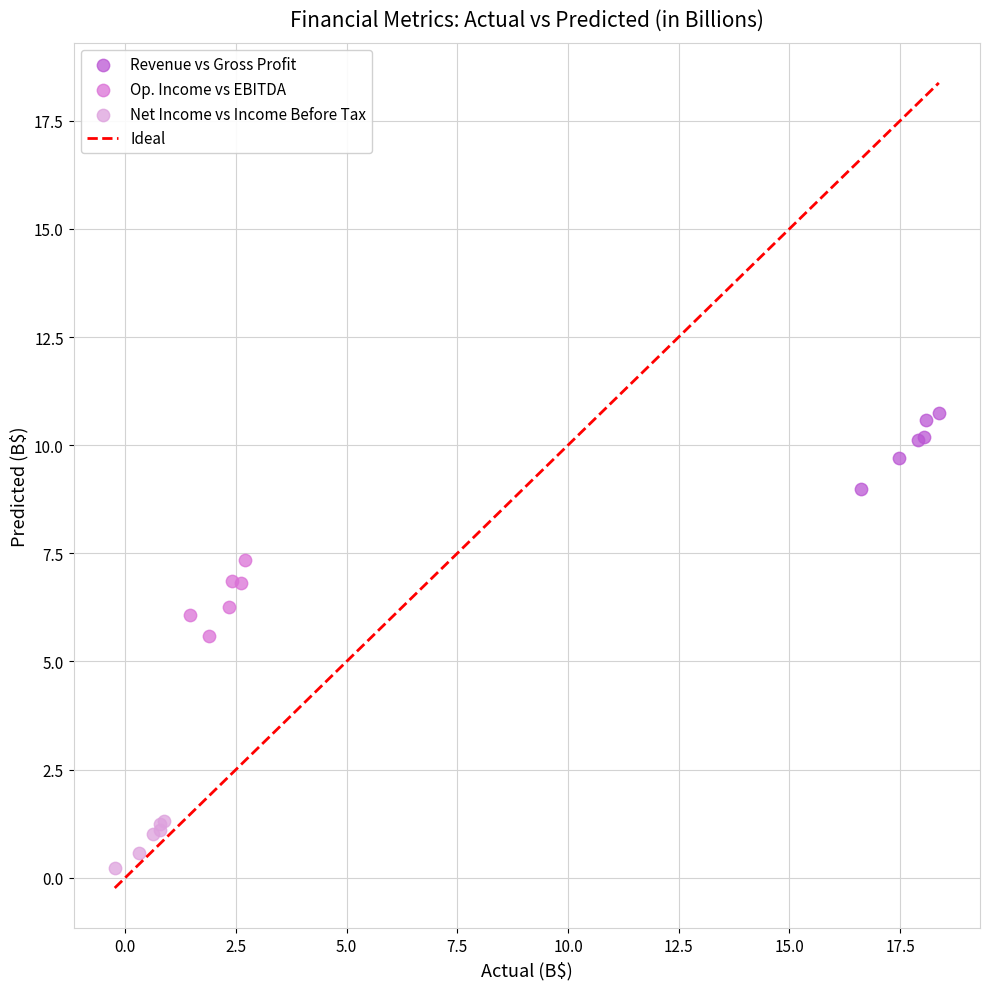

Which series contains the lowest Y value?

Net Income vs Income Before Tax